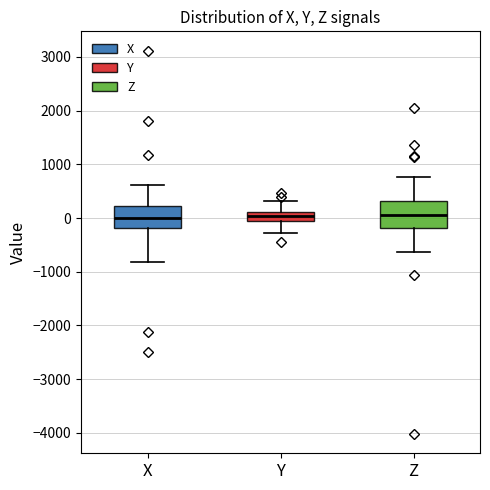

Reading left to right, transcribe this box plot: for each box, give where its median line is, the range the box spans, and where its two whiskers end, as read against the y-axis. The values are not printed on the chart, so give them approximately, as read against the axis.

X: median 0, box -200 to 200, whiskers -800 to 600
Y: median 0, box -100 to 100, whiskers -300 to 300
Z: median 100, box -200 to 300, whiskers -600 to 800